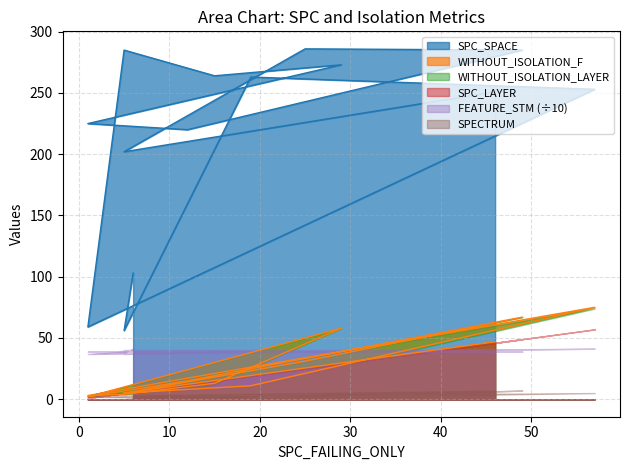

List the labels in order of SPECTRUM value, largest first.

49, 46, 57, 29, 5, 5, 1, 5, 1, 25, 6, 19, 15, 12